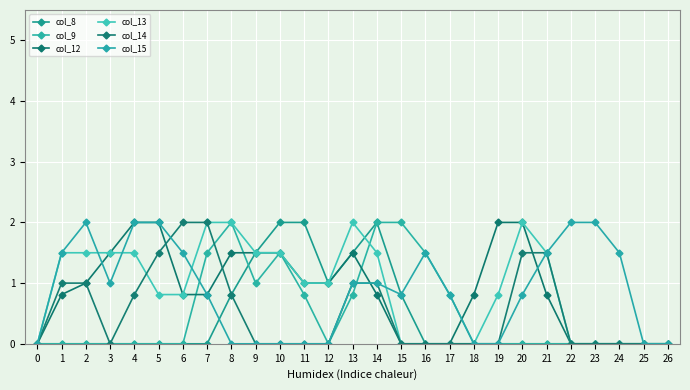

What is the difference between the maximum and minimum values in the col_13 series?

2.0